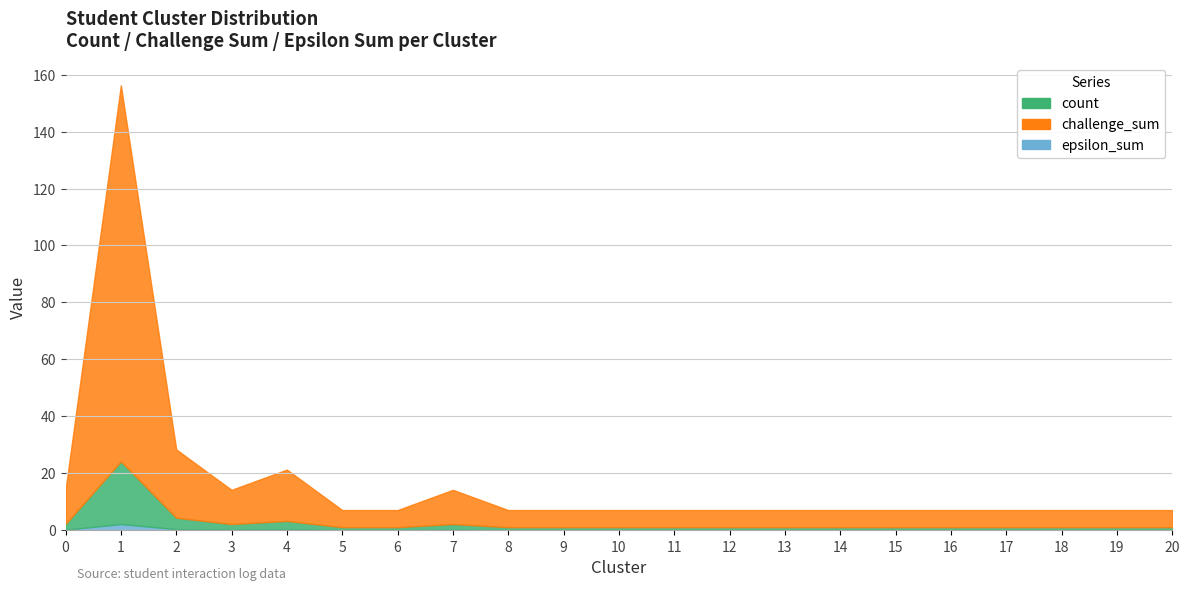

What is the value of the challenge_sum point at the 6th from the left?

6.0